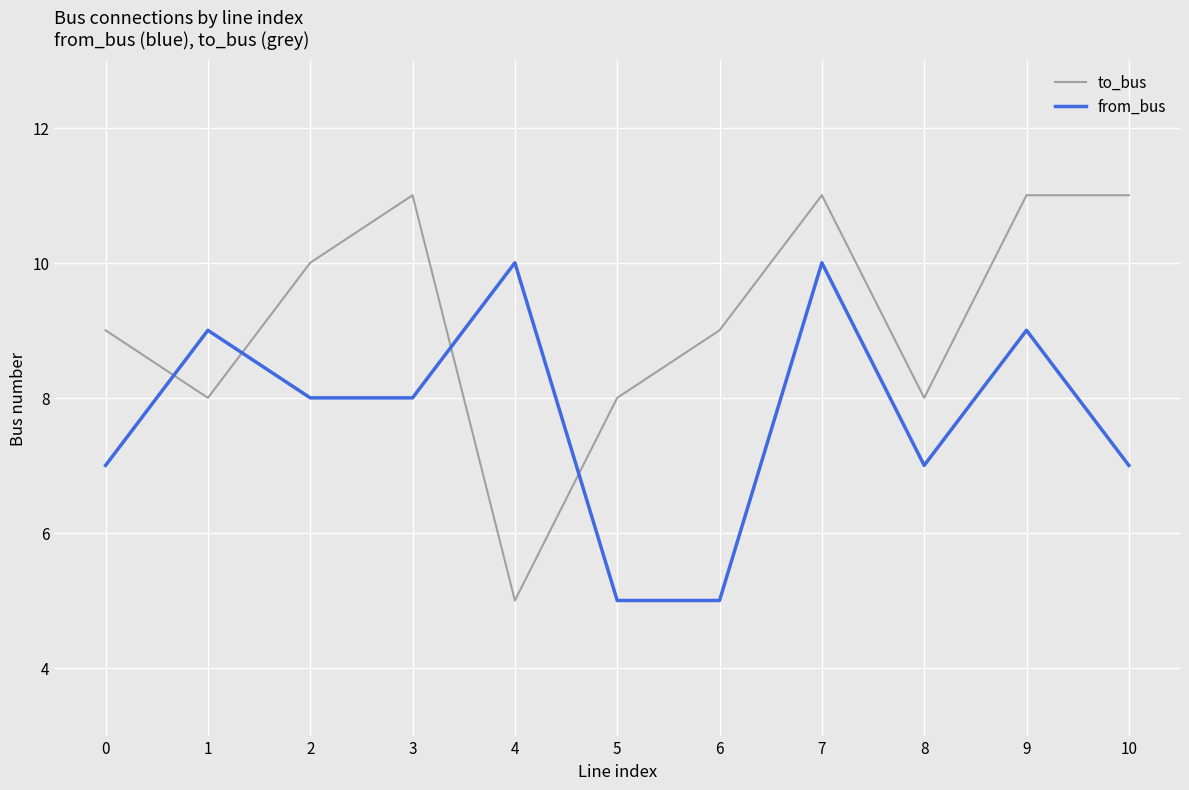

Does the chart have visible grid lines?

Yes